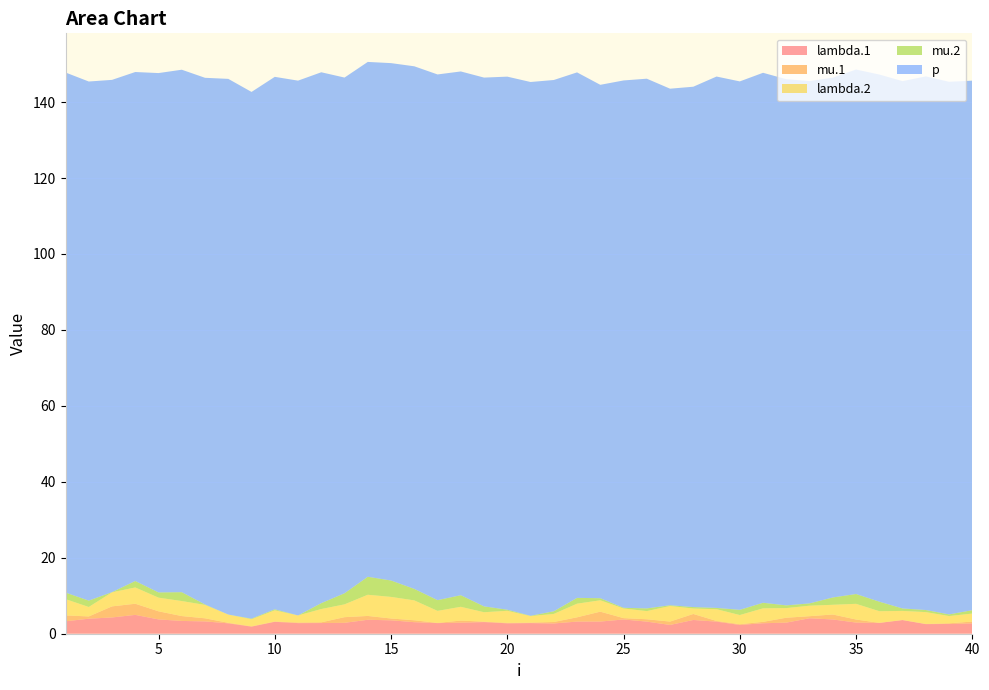

Reading right to left, extract all data points from this chart.

lambda.1: 2.7	2.6	2.5	3.6	2.8	2.9	3.8	4.1	2.9	2.8	2.3	3.2	3.6	2.3	3.2	3.8	3.2	3.2	2.7	2.8	2.7	3.1	2.9	2.8	3.0	3.5	3.7	2.9	2.8	2.8	3.1	1.9	2.7	3.2	3.4	3.8	5.0	4.3	4.0	3.3
mu.1: 0.5	0.2	0.0	0.0	0.0	0.8	1.3	0.5	1.3	0.4	0.2	0.2	1.6	0.9	0.6	0.4	2.6	1.1	0.4	0.1	0.1	0.1	0.5	0.1	0.5	0.5	1.0	1.5	0.2	0.2	0.1	0.1	0.1	0.8	1.3	2.1	2.9	2.9	0.6	1.6
lambda.2: 2.1	1.9	3.1	2.4	3.1	4.1	2.6	2.8	2.5	3.6	2.4	3.1	1.4	4.1	2.1	2.5	3.0	3.6	2.1	1.7	3.2	2.5	3.6	3.2	5.2	5.7	5.6	3.4	3.5	1.9	3.0	1.9	2.2	3.5	4.0	3.6	4.3	3.7	2.5	4.3
mu.2: 0.9	0.4	0.6	0.7	2.5	2.6	1.9	0.6	0.7	1.5	1.4	0.3	0.4	0.2	0.7	0.2	0.5	1.5	0.7	0.1	0.3	1.5	3.1	2.8	3.0	4.3	4.7	2.9	1.6	0.0	0.3	0.1	0.0	0.1	2.3	1.4	1.7	0.0	1.7	1.7
p: 139.4	140.3	140.5	138.9	138.8	138.1	136.9	137.5	138.6	139.6	139.1	139.9	137.0	136.0	139.5	138.9	135.2	138.4	139.9	140.6	140.4	139.2	137.9	138.4	137.6	136.2	135.6	135.8	139.8	140.8	140.2	138.7	141.1	138.7	137.6	136.8	134.0	134.9	136.7	136.9